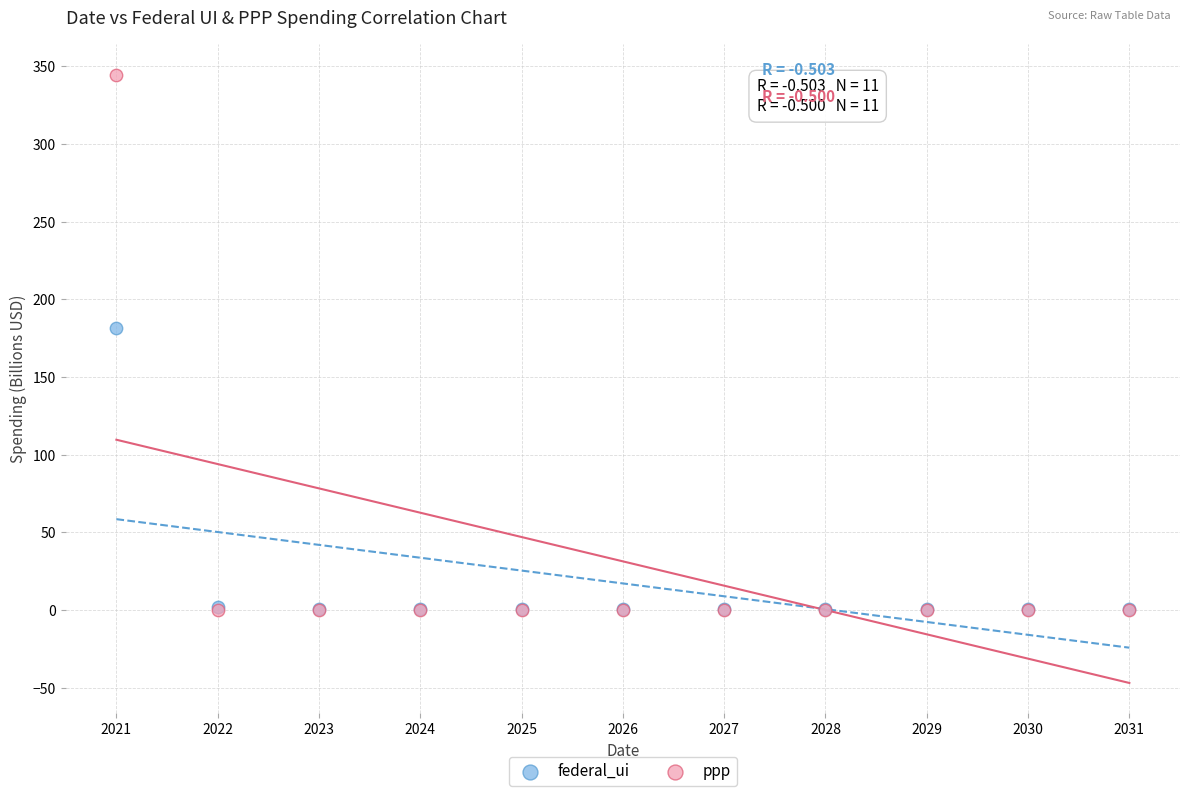

Across all series, what Y value is closest to 172?

181.5